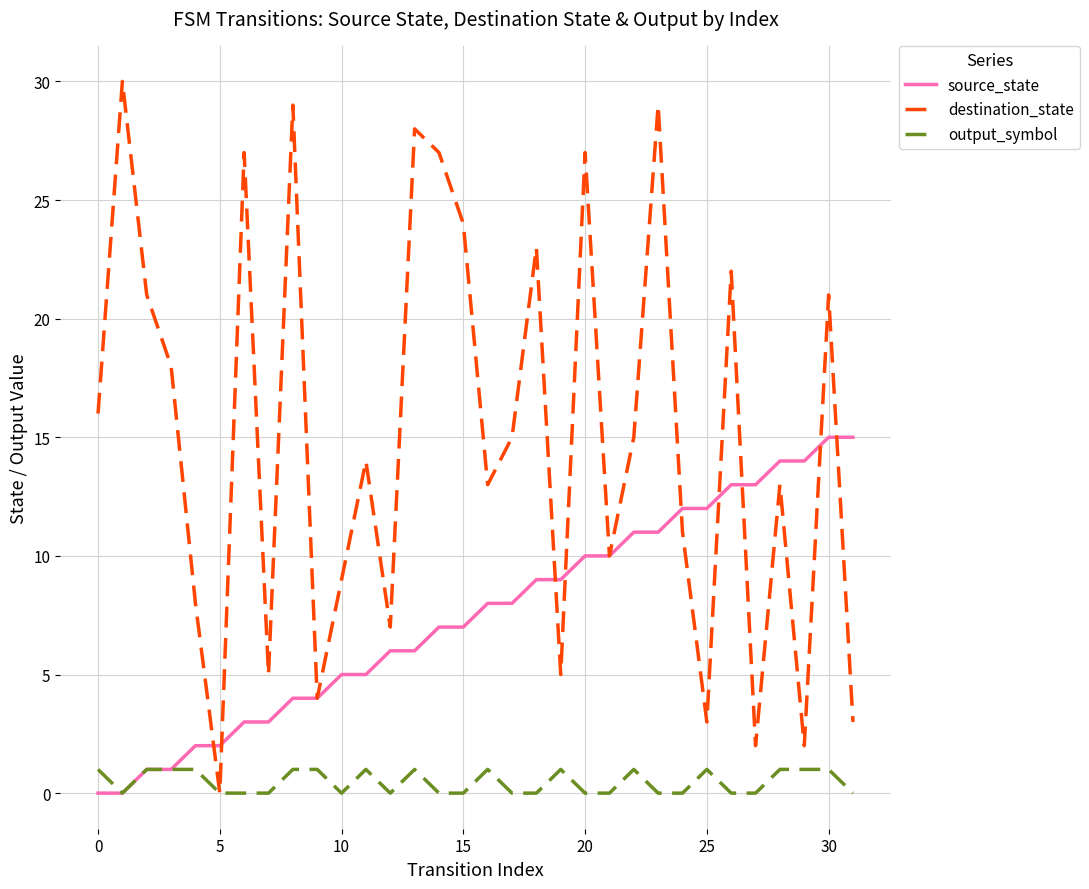

What is the maximum value shown in the chart?

30